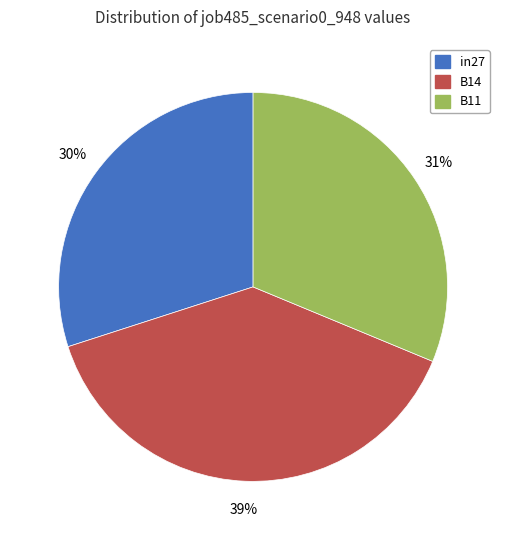

Does B14 represent more than half of the total?

No